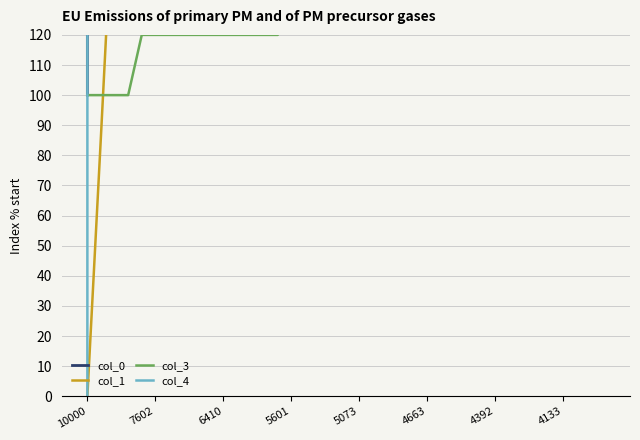

What are all the series names shown in the legend?

col_0, col_1, col_3, col_4